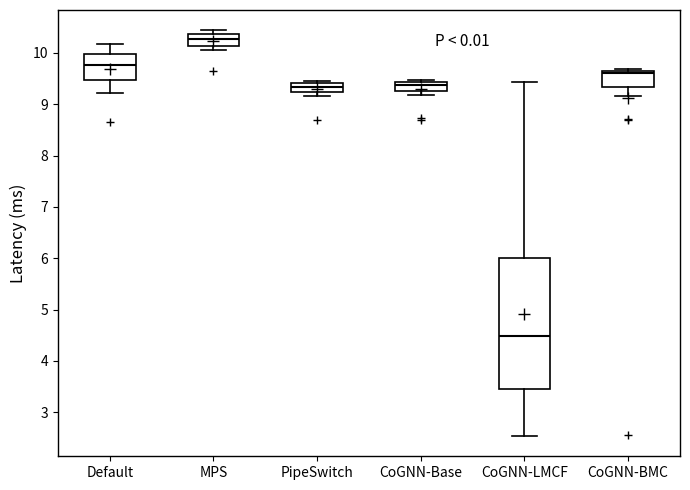

Reading left to right, transcribe this box plot: for each box, give where its median line is, the range the box spans, and where its two whiskers end, as read against the y-axis. The values are not printed on the chart, so give them approximately, as read against the axis.

Default: median 9.8, box 9.5 to 10.0, whiskers 9.2 to 10.2
MPS: median 10.3, box 10.1 to 10.4, whiskers 10.1 (just below the box's lower edge) to 10.4 (just above the box's upper edge)
PipeSwitch: median 9.3, box 9.2 to 9.4, whiskers 9.2 (just below the box's lower edge) to 9.5
CoGNN-Base: median 9.4 (inside the box), box 9.3 to 9.4, whiskers 9.2 to 9.5
CoGNN-LMCF: median 4.5, box 3.5 to 6.0, whiskers 2.5 to 9.4
CoGNN-BMC: median 9.6, box 9.3 to 9.7, whiskers 9.2 to 9.7 (just above the box's upper edge)